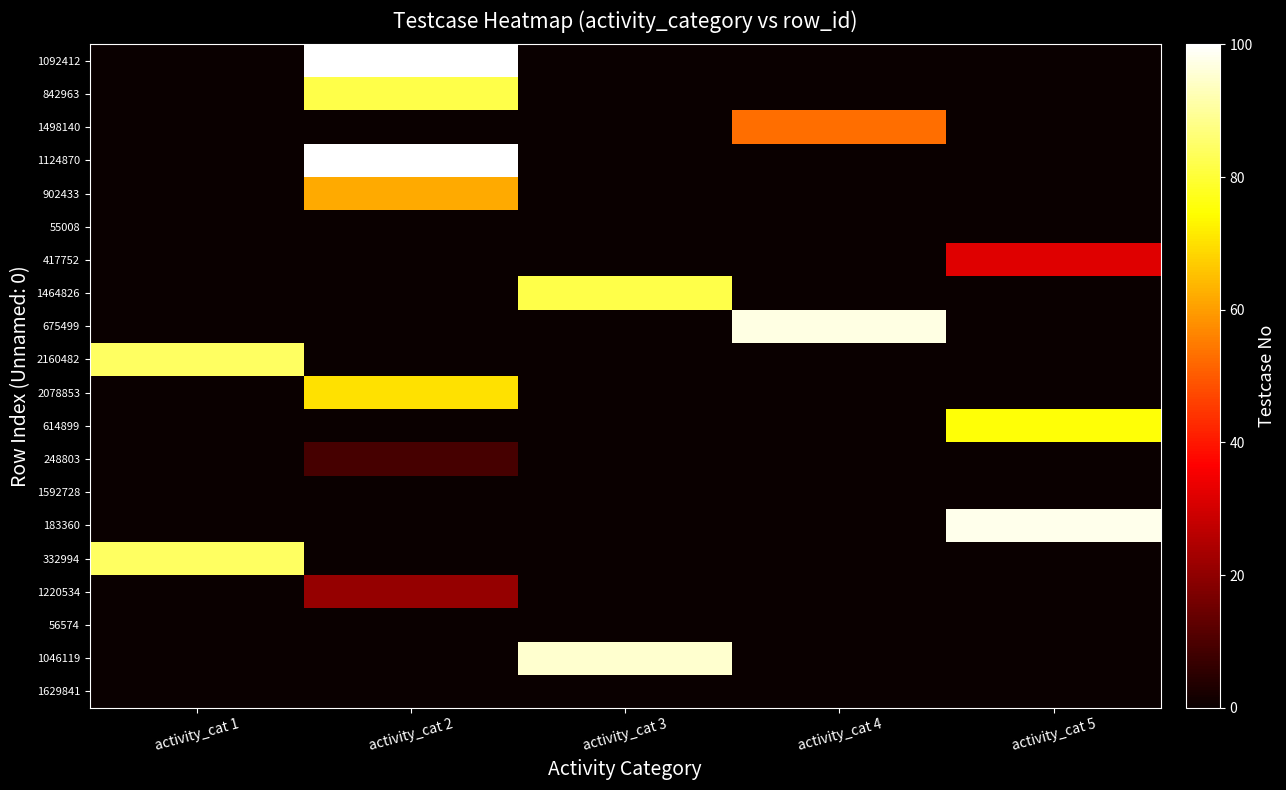

Reading left to right, transcribe all the data shown in this chart.

1092412: activity_cat 1=0	activity_cat 2=100	activity_cat 3=0	activity_cat 4=0	activity_cat 5=0
842963: activity_cat 1=0	activity_cat 2=82	activity_cat 3=0	activity_cat 4=0	activity_cat 5=0
1498140: activity_cat 1=0	activity_cat 2=0	activity_cat 3=0	activity_cat 4=53	activity_cat 5=0
1124870: activity_cat 1=0	activity_cat 2=100	activity_cat 3=0	activity_cat 4=0	activity_cat 5=0
902433: activity_cat 1=0	activity_cat 2=62	activity_cat 3=0	activity_cat 4=0	activity_cat 5=0
55008: activity_cat 1=0	activity_cat 2=0	activity_cat 3=0	activity_cat 4=0	activity_cat 5=0
417752: activity_cat 1=0	activity_cat 2=0	activity_cat 3=0	activity_cat 4=0	activity_cat 5=32
1464826: activity_cat 1=0	activity_cat 2=0	activity_cat 3=82	activity_cat 4=0	activity_cat 5=0
675499: activity_cat 1=0	activity_cat 2=0	activity_cat 3=0	activity_cat 4=97	activity_cat 5=0
2160482: activity_cat 1=84	activity_cat 2=0	activity_cat 3=0	activity_cat 4=0	activity_cat 5=0
2078853: activity_cat 1=0	activity_cat 2=70	activity_cat 3=0	activity_cat 4=0	activity_cat 5=0
614899: activity_cat 1=0	activity_cat 2=0	activity_cat 3=0	activity_cat 4=0	activity_cat 5=75
248803: activity_cat 1=0	activity_cat 2=9	activity_cat 3=0	activity_cat 4=0	activity_cat 5=0
1592728: activity_cat 1=0	activity_cat 2=0	activity_cat 3=0	activity_cat 4=0	activity_cat 5=0
183360: activity_cat 1=0	activity_cat 2=0	activity_cat 3=0	activity_cat 4=0	activity_cat 5=98
332994: activity_cat 1=84	activity_cat 2=0	activity_cat 3=0	activity_cat 4=0	activity_cat 5=0
1220534: activity_cat 1=0	activity_cat 2=21	activity_cat 3=0	activity_cat 4=0	activity_cat 5=0
56574: activity_cat 1=0	activity_cat 2=0	activity_cat 3=0	activity_cat 4=0	activity_cat 5=0
1046119: activity_cat 1=0	activity_cat 2=0	activity_cat 3=95	activity_cat 4=0	activity_cat 5=0
1629841: activity_cat 1=0	activity_cat 2=0	activity_cat 3=0	activity_cat 4=0	activity_cat 5=0